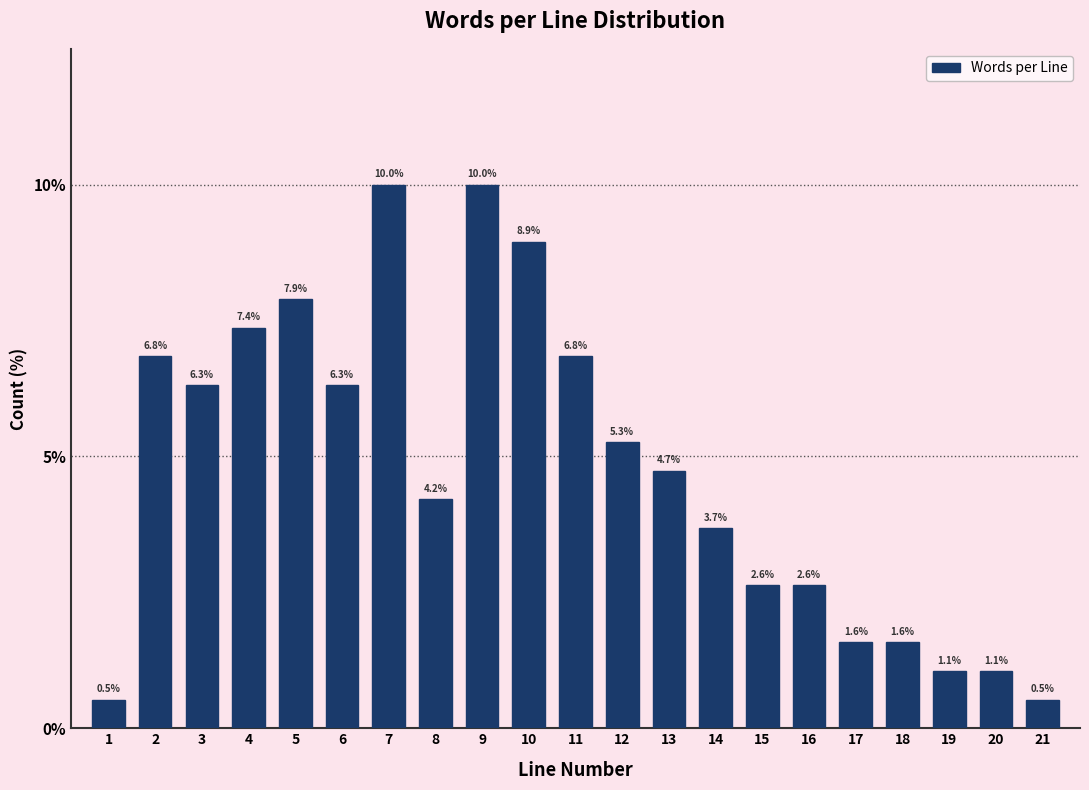

Reading right to left, list all the values displayed in this chart.

21=0.5	20=1.1	19=1.1	18=1.6	17=1.6	16=2.6	15=2.6	14=3.7	13=4.7	12=5.3	11=6.8	10=8.9	9=10.0	8=4.2	7=10.0	6=6.3	5=7.9	4=7.4	3=6.3	2=6.8	1=0.5